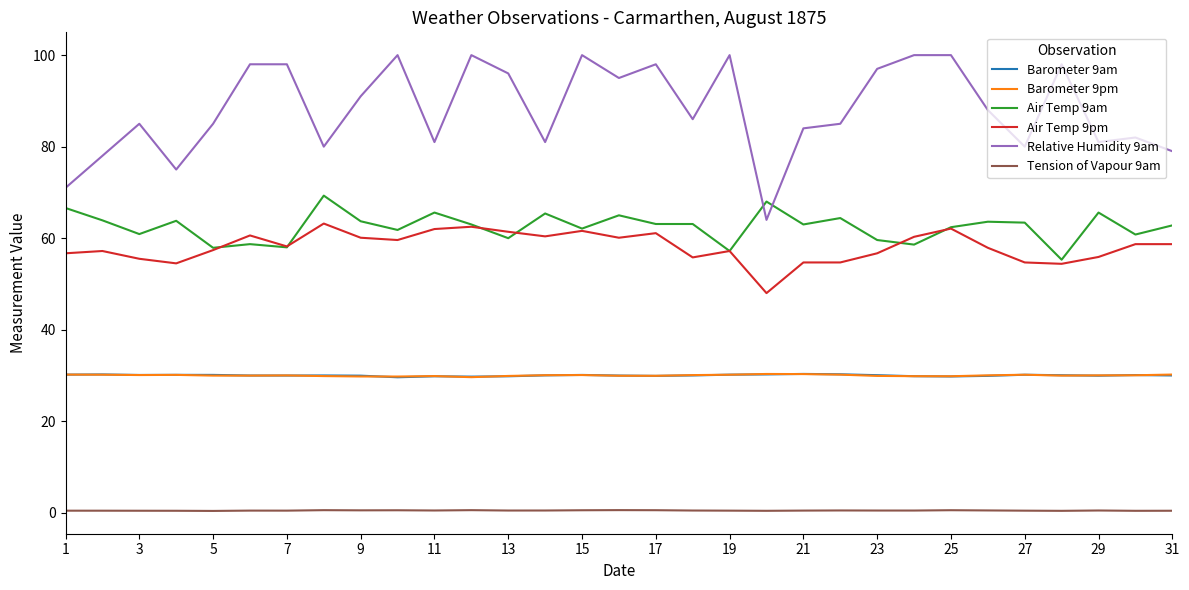

What is the highest value of the Barometer 9am series?

30.3